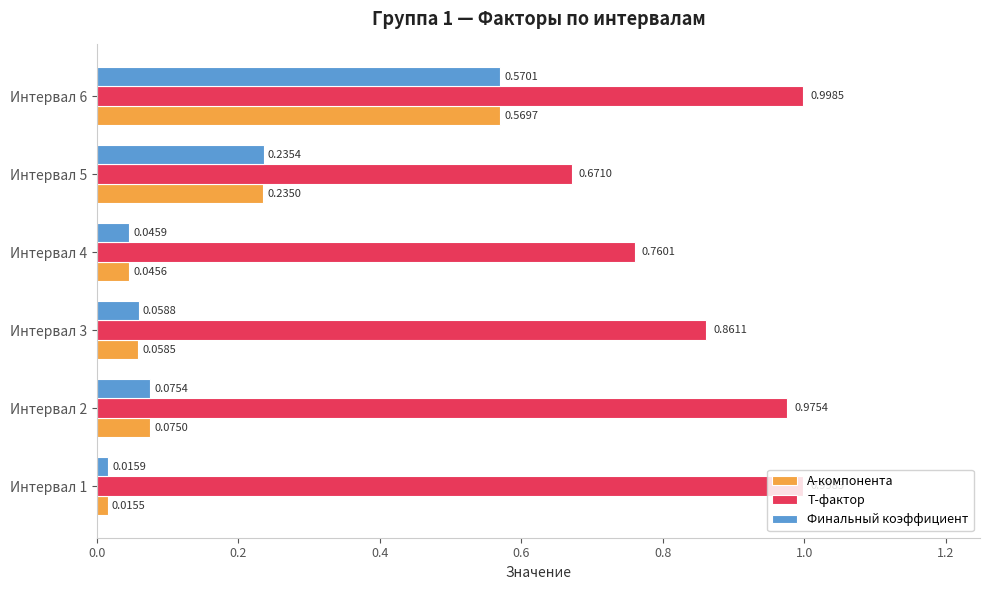

What is the difference between the maximum and second lowest values in the A-компонента series?

0.5